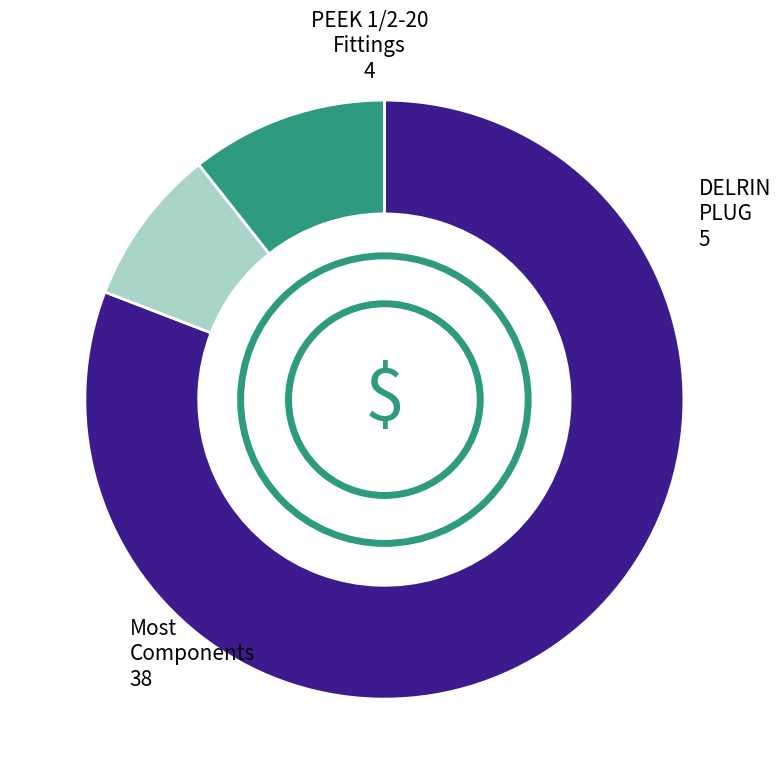

Is there a majority slice in this chart?

Yes